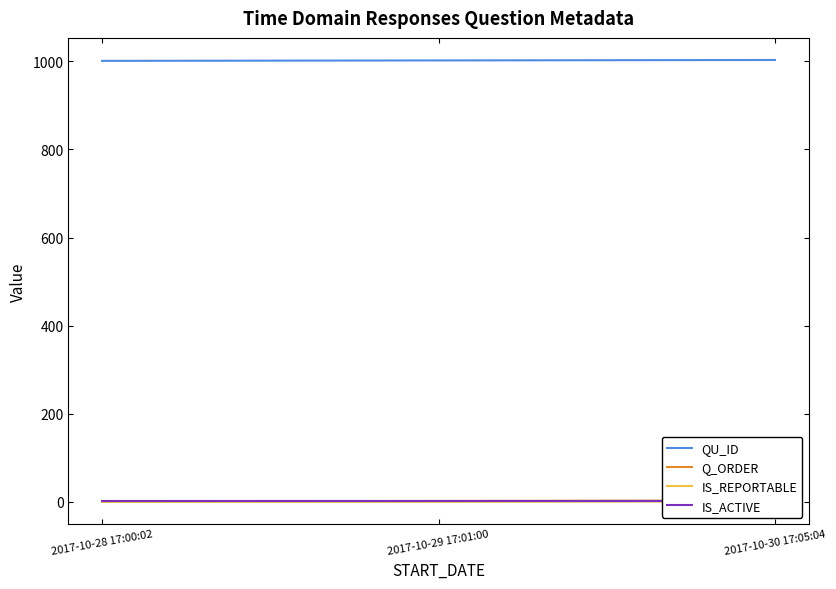

List the labels in order of QU_ID value, smallest first.

2017-10-28 17:00:02, 2017-10-29 17:01:00, 2017-10-30 17:05:04